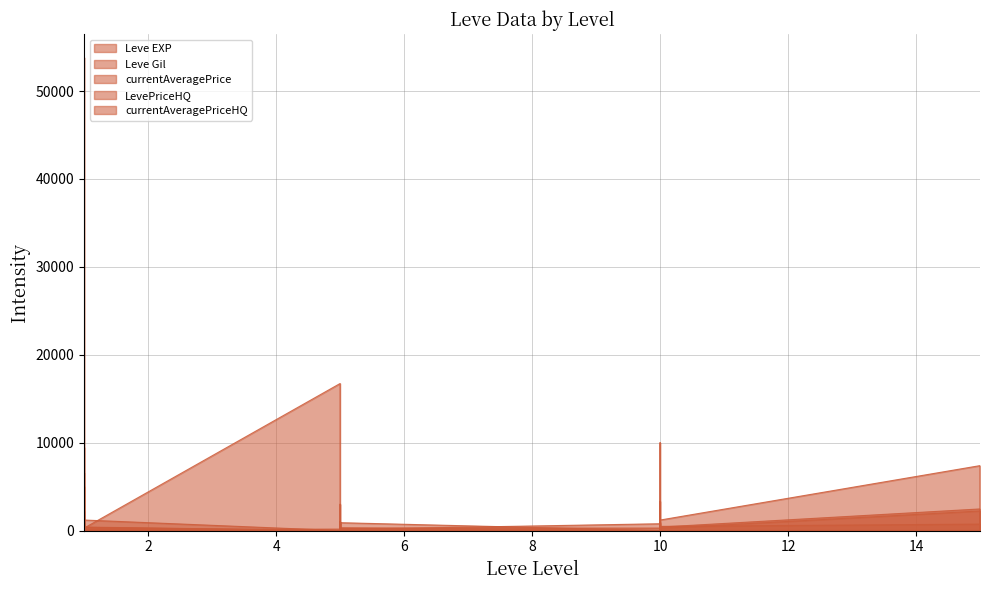

Between 5 and 1, which is larger?

1